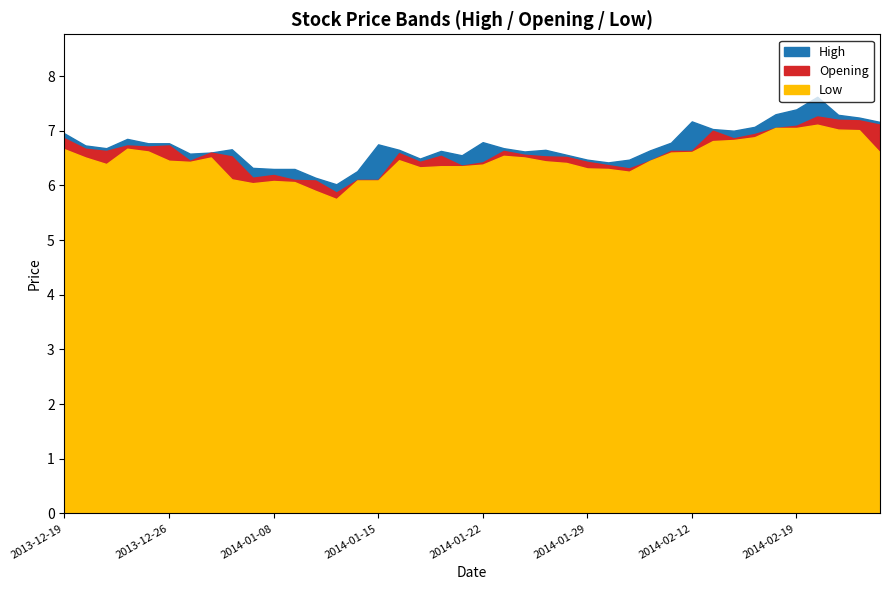

How many data points in Opening are less than 6?

1